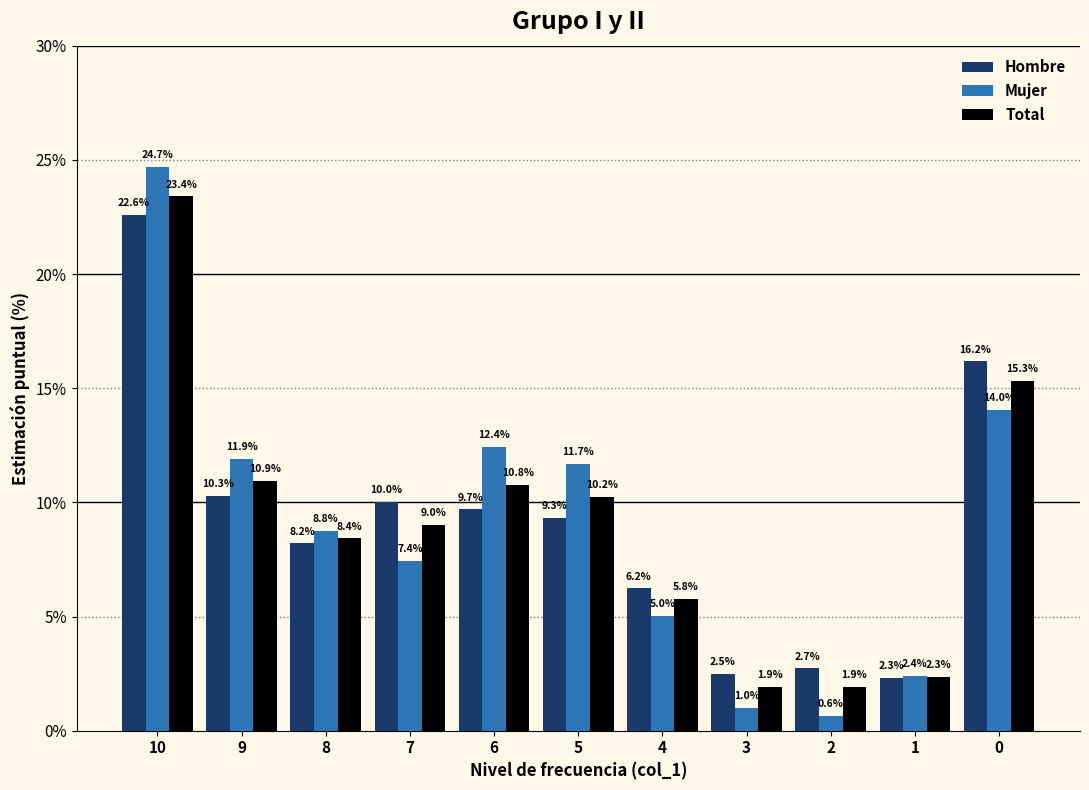

How many values in the Total series are below 9?

5